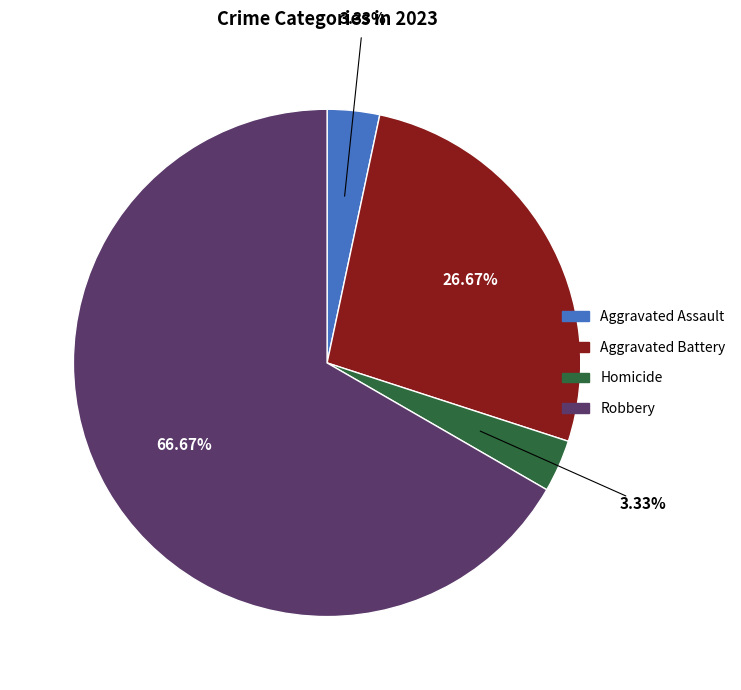

Approximately how many times larger is the value at Homicide compared to Aggravated Battery?

0.1